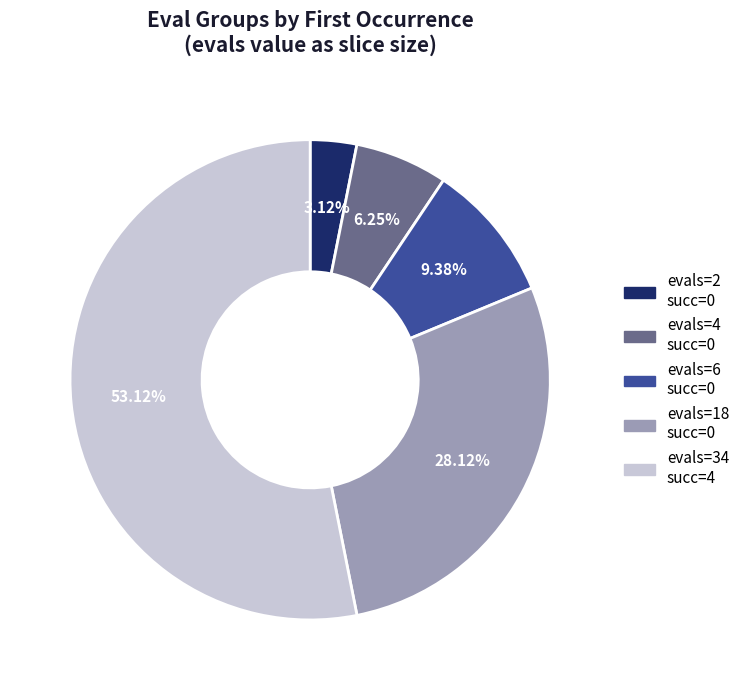

Is the sum of evals=34 succ=4 and evals=2 succ=0 greater than half?

Yes